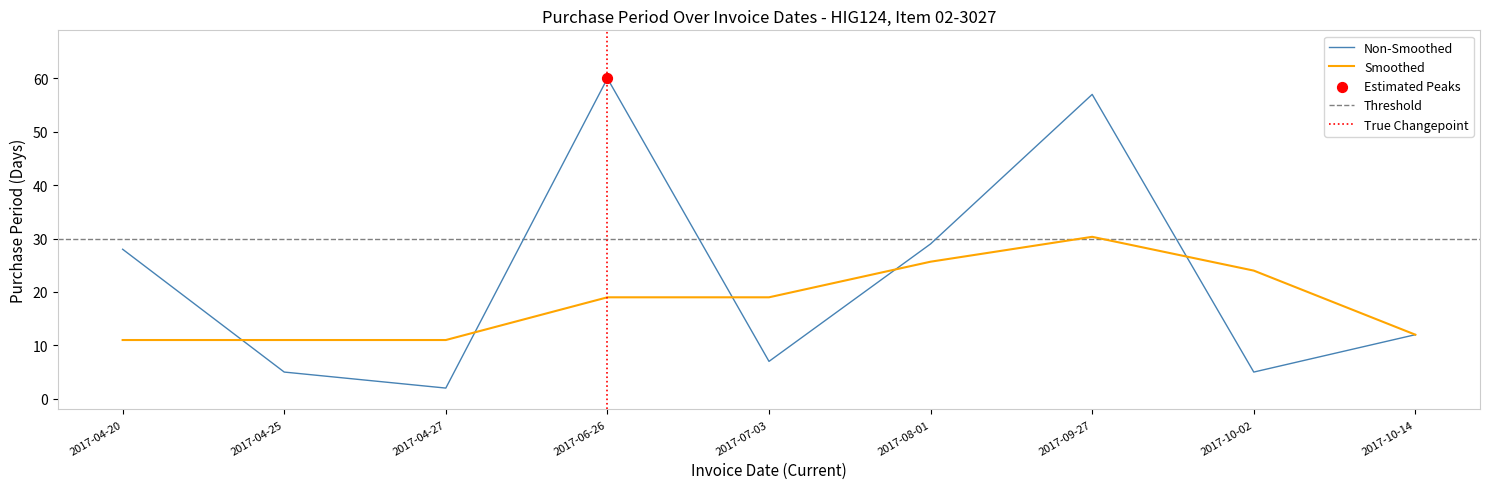

Approximately how many times larger is the value at 2017-04-27 compared to 2017-10-02?

0.4